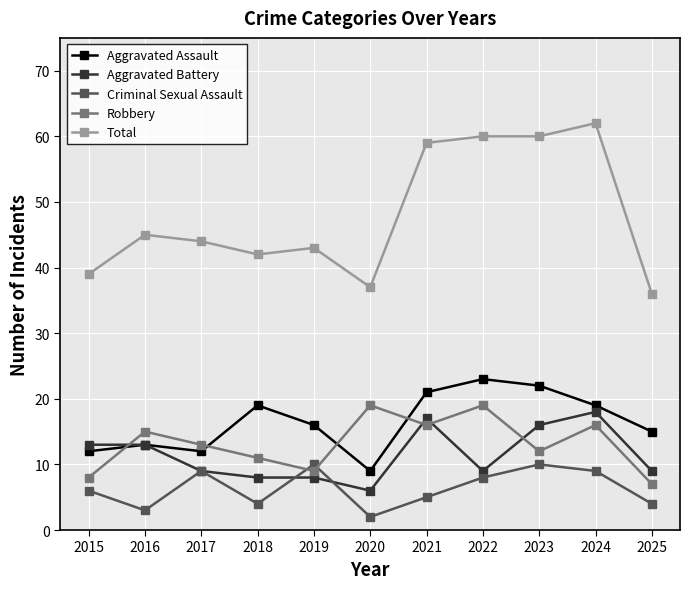

Count the number of categories in the chart.

11